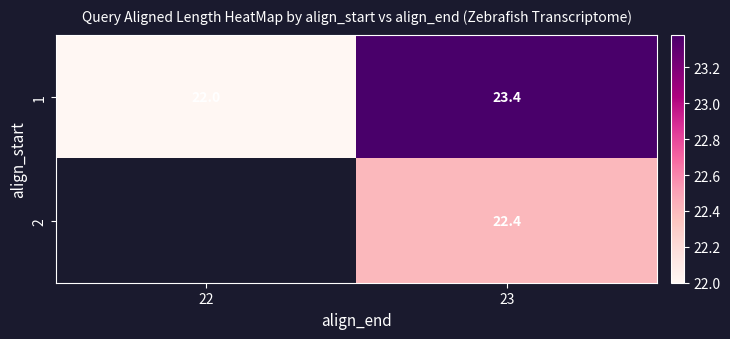

At which category does the chart reach its peak across all series?

23